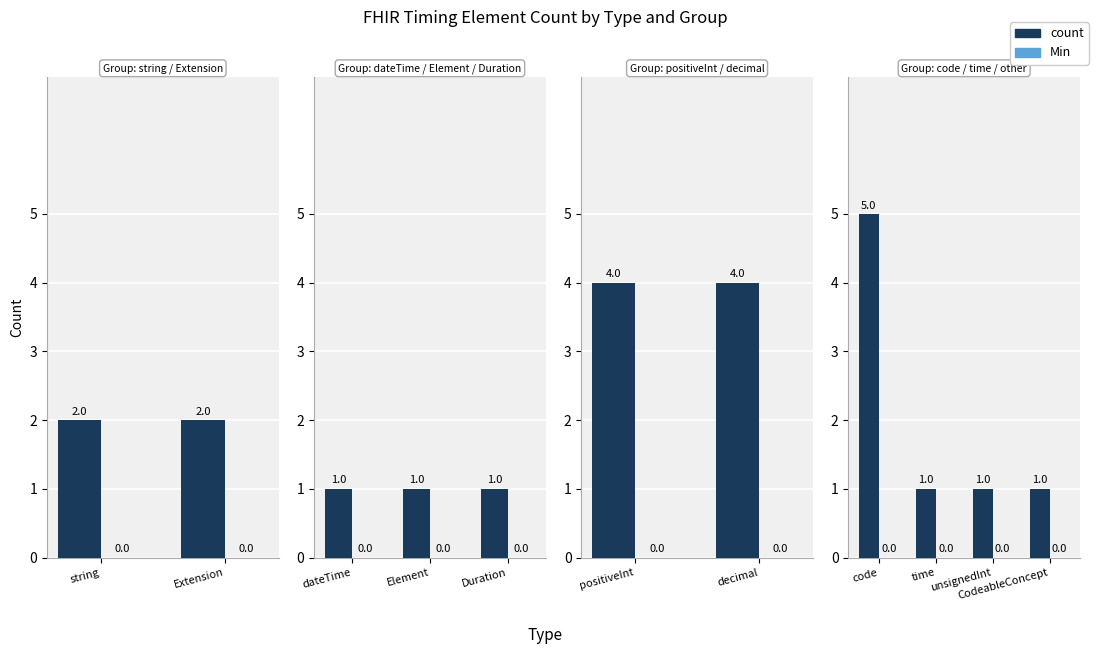

What is the value of the count bar at the 2nd from the left?

1